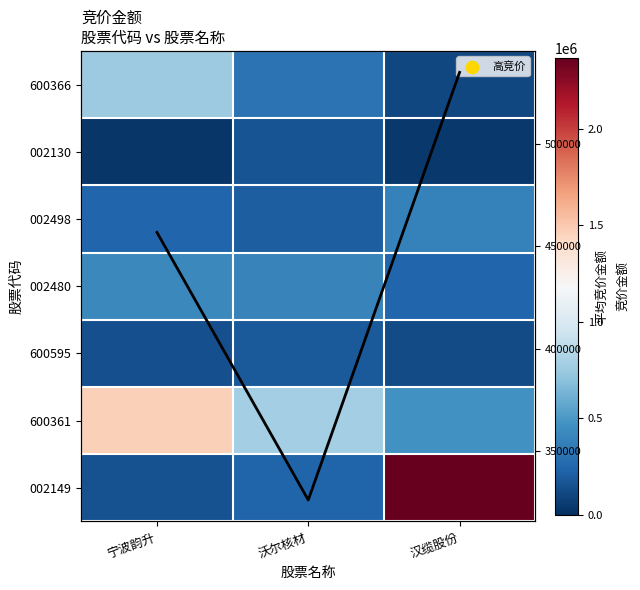

At which category is the sum across all series the highest?

汉缆股份